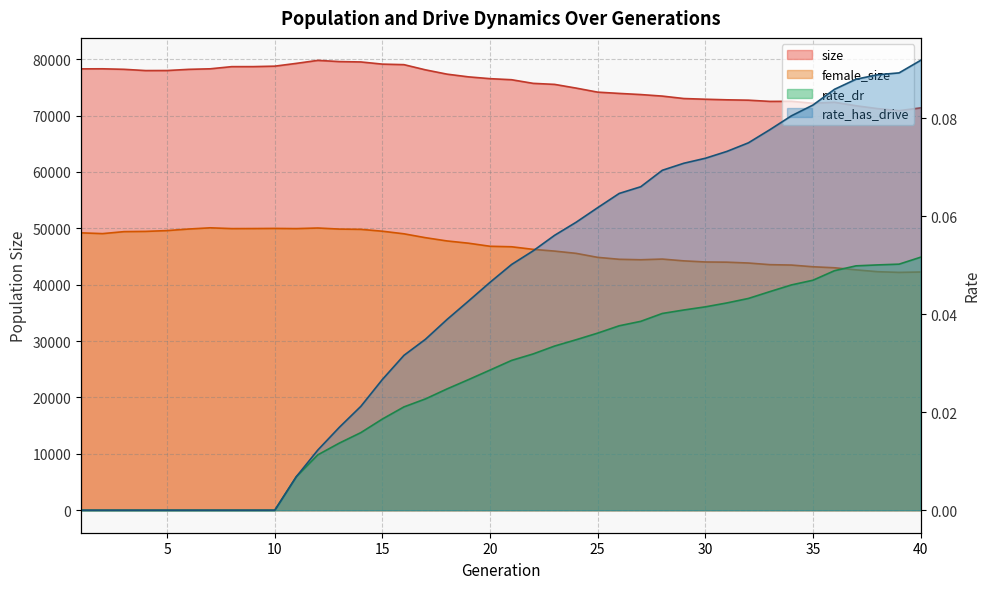

Reading left to right, what are all the values shown in this chart?

size: 1=78273.0	2=78284.0	3=78192.0	4=77970.0	5=77979.0	6=78187.0	7=78283.0	8=78666.0	9=78670.0	10=78752.0	11=79245.0	12=79777.0	13=79565.0	14=79498.0	15=79112.0	16=79020.0	17=78097.0	18=77336.0	19=76853.0	20=76534.0	21=76346.0	22=75704.0	23=75519.0	24=74860.0	25=74144.0	26=73919.0	27=73716.0	28=73444.0	29=73012.0	30=72886.0	31=72784.0	32=72719.0	33=72504.0	34=72520.0	35=72169.0	36=72352.0	37=71732.0	38=71224.0	39=70855.0	40=71356.0
female_size: 1=49192.0	2=49054.0	3=49407.0	4=49448.0	5=49592.0	6=49868.0	7=50084.0	8=49943.0	9=49953.0	10=49977.0	11=49942.0	12=50048.0	13=49860.0	14=49811.0	15=49480.0	16=49021.0	17=48332.0	18=47755.0	19=47355.0	20=46810.0	21=46723.0	22=46264.0	23=45954.0	24=45553.0	25=44844.0	26=44502.0	27=44421.0	28=44540.0	29=44222.0	30=44027.0	31=43990.0	32=43841.0	33=43549.0	34=43479.0	35=43176.0	36=42997.0	37=42630.0	38=42301.0	39=42179.0	40=42246.0
rate_dr: 1=0.0	2=0.0	3=0.0	4=0.0	5=0.0	6=0.0	7=0.0	8=0.0	9=0.0	10=0.0	11=0.0	12=0.0	13=0.0	14=0.0	15=0.0	16=0.0	17=0.0	18=0.0	19=0.0	20=0.0	21=0.0	22=0.0	23=0.0	24=0.0	25=0.0	26=0.0	27=0.0	28=0.0	29=0.0	30=0.0	31=0.0	32=0.0	33=0.0	34=0.0	35=0.0	36=0.0	37=0.0	38=0.1	39=0.1	40=0.1
rate_has_drive: 1=0.0	2=0.0	3=0.0	4=0.0	5=0.0	6=0.0	7=0.0	8=0.0	9=0.0	10=0.0	11=0.0	12=0.0	13=0.0	14=0.0	15=0.0	16=0.0	17=0.0	18=0.0	19=0.0	20=0.0	21=0.1	22=0.1	23=0.1	24=0.1	25=0.1	26=0.1	27=0.1	28=0.1	29=0.1	30=0.1	31=0.1	32=0.1	33=0.1	34=0.1	35=0.1	36=0.1	37=0.1	38=0.1	39=0.1	40=0.1